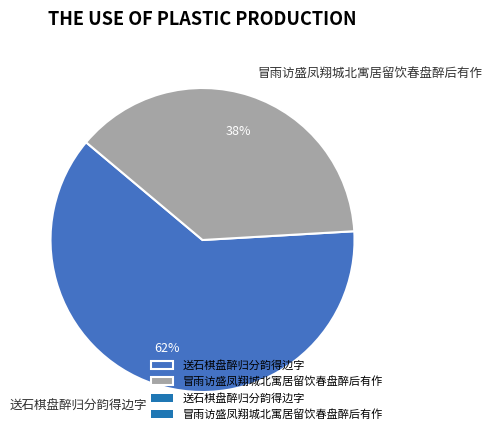

Does 冒雨访盛凤翔城北寓居留饮春盘醉后有作 account for over 50% of the chart?

No